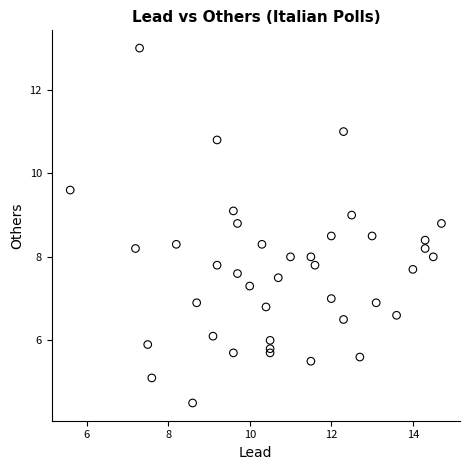

What is the range of Y values (max minus min)?

8.5